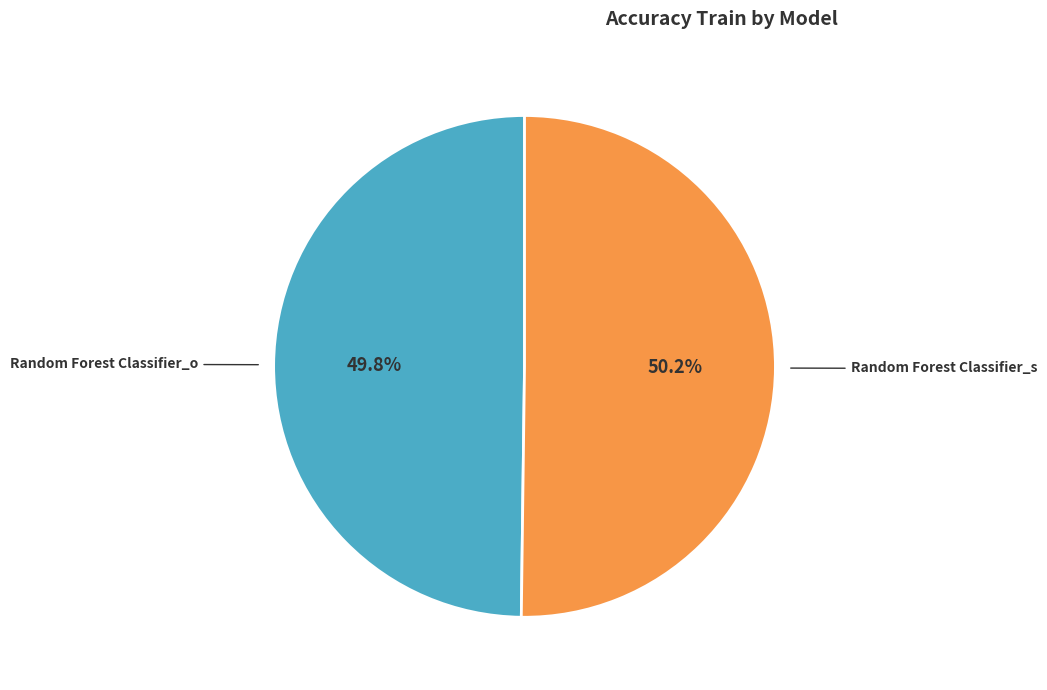

Combined, do Random Forest Classifier_o and Random Forest Classifier_s account for over 50%?

Yes